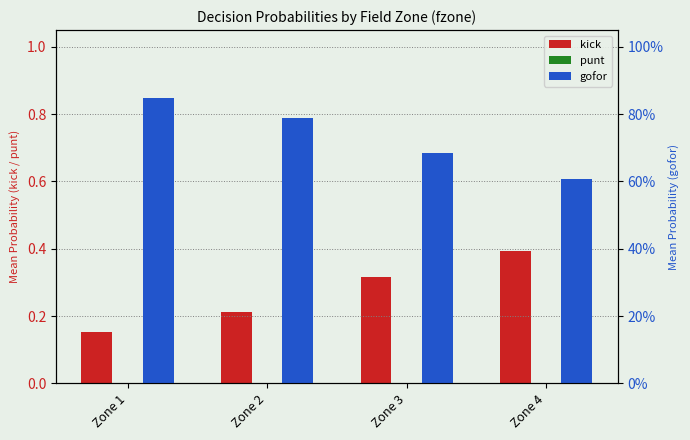

Is it true that kick equals 0.2 at Zone 2?

True